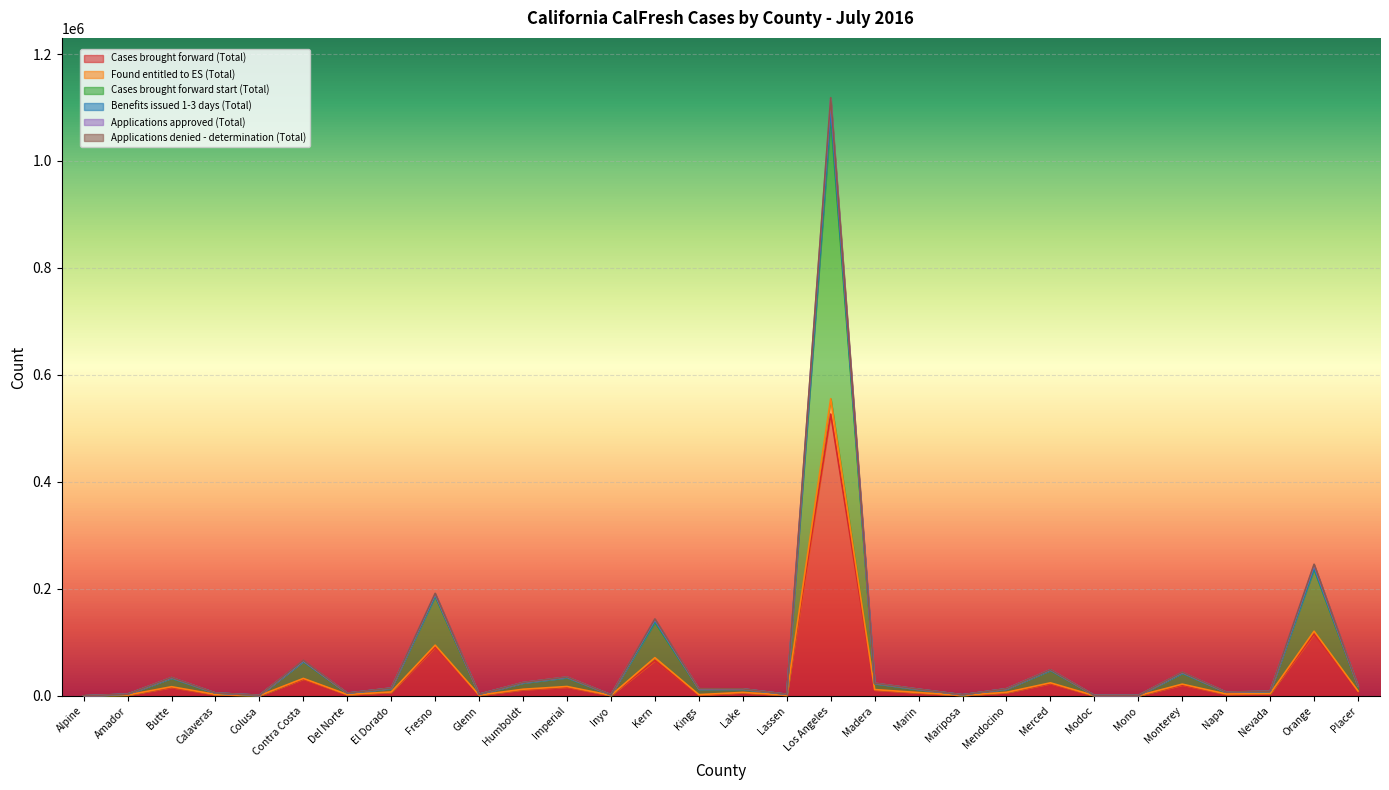

At which category does Found entitled to ES (Total) reach its first local peak?

Butte